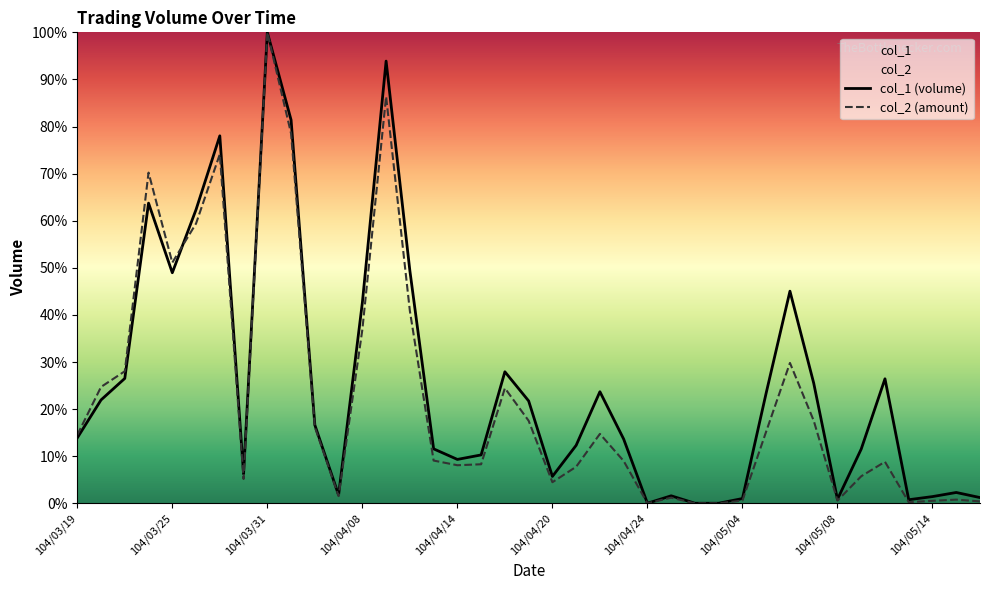

The col_2 series shows 46.6 at 104/05/06. True or false?

False